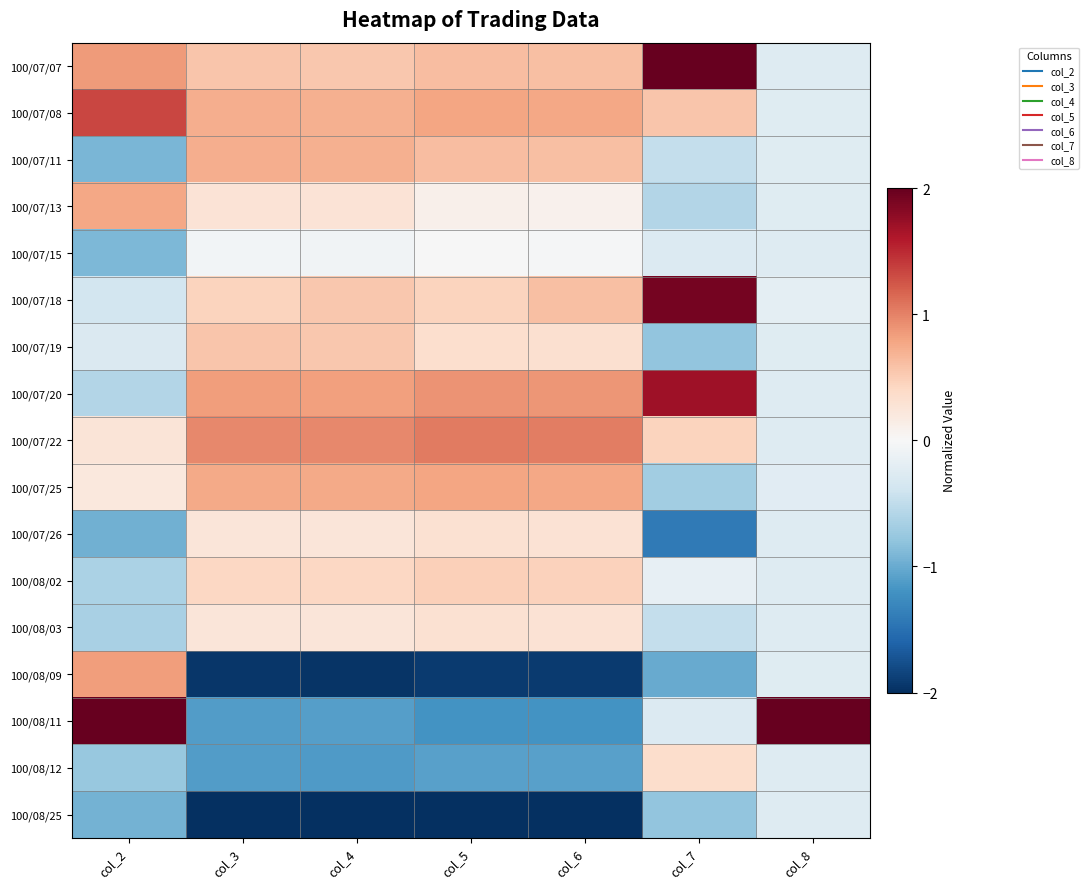

Reading left to right, extract all data points from this chart.

100/07/07: col_2=0.9	col_3=0.6	col_4=0.5	col_5=0.6	col_6=0.6	col_7=2.0	col_8=-0.3
100/07/08: col_2=1.3	col_3=0.7	col_4=0.7	col_5=0.8	col_6=0.8	col_7=0.6	col_8=-0.2
100/07/11: col_2=-0.9	col_3=0.7	col_4=0.7	col_5=0.6	col_6=0.6	col_7=-0.5	col_8=-0.2
100/07/13: col_2=0.8	col_3=0.3	col_4=0.3	col_5=0.1	col_6=0.1	col_7=-0.6	col_8=-0.2
100/07/15: col_2=-0.9	col_3=-0.1	col_4=-0.1	col_5=-0.0	col_6=-0.0	col_7=-0.3	col_8=-0.3
100/07/18: col_2=-0.4	col_3=0.5	col_4=0.5	col_5=0.4	col_6=0.6	col_7=1.9	col_8=-0.2
100/07/19: col_2=-0.3	col_3=0.6	col_4=0.5	col_5=0.3	col_6=0.3	col_7=-0.8	col_8=-0.2
100/07/20: col_2=-0.6	col_3=0.8	col_4=0.8	col_5=0.9	col_6=0.9	col_7=1.7	col_8=-0.3
100/07/22: col_2=0.3	col_3=1.0	col_4=1.0	col_5=1.0	col_6=1.0	col_7=0.5	col_8=-0.3
100/07/25: col_2=0.2	col_3=0.8	col_4=0.8	col_5=0.8	col_6=0.8	col_7=-0.7	col_8=-0.2
100/07/26: col_2=-1.0	col_3=0.2	col_4=0.2	col_5=0.3	col_6=0.3	col_7=-1.4	col_8=-0.3
100/08/02: col_2=-0.6	col_3=0.4	col_4=0.4	col_5=0.5	col_6=0.5	col_7=-0.2	col_8=-0.3
100/08/03: col_2=-0.7	col_3=0.2	col_4=0.2	col_5=0.3	col_6=0.3	col_7=-0.5	col_8=-0.3
100/08/09: col_2=0.8	col_3=-1.9	col_4=-2.0	col_5=-1.9	col_6=-1.9	col_7=-1.0	col_8=-0.2
100/08/11: col_2=2.0	col_3=-1.1	col_4=-1.1	col_5=-1.2	col_6=-1.2	col_7=-0.3	col_8=2.0
100/08/12: col_2=-0.8	col_3=-1.1	col_4=-1.1	col_5=-1.1	col_6=-1.1	col_7=0.3	col_8=-0.3
100/08/25: col_2=-1.0	col_3=-2.0	col_4=-2.0	col_5=-2.0	col_6=-2.0	col_7=-0.8	col_8=-0.3